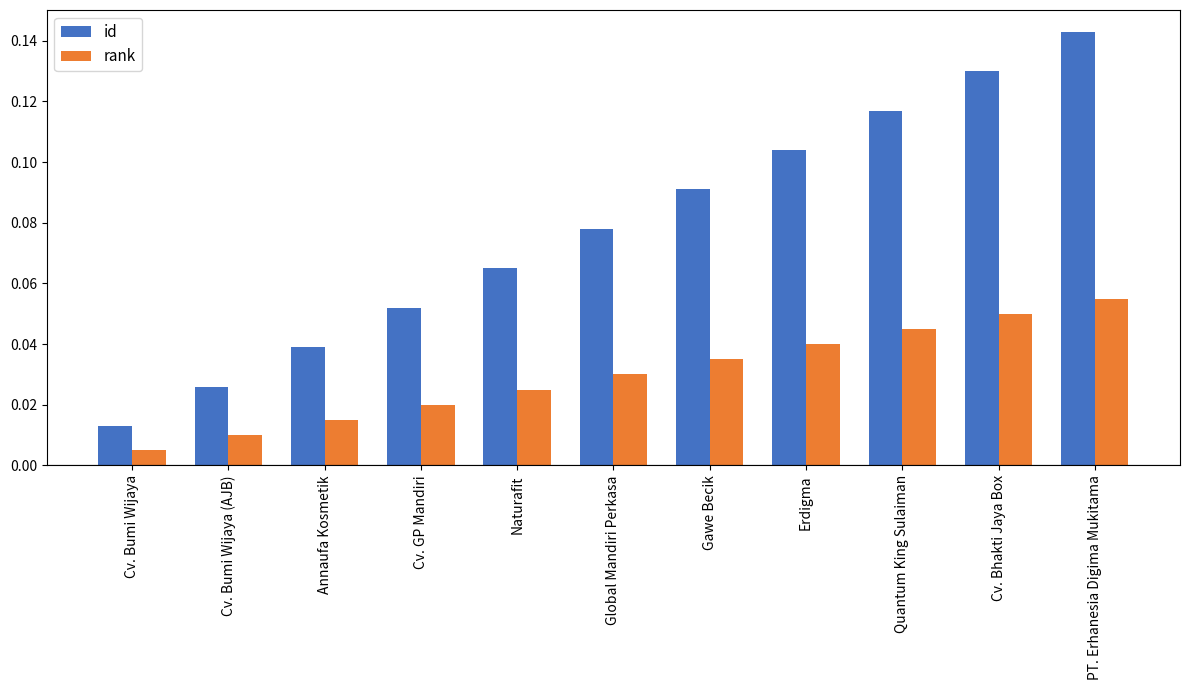

Rank the series by their average value, from lowest to highest.

rank, id